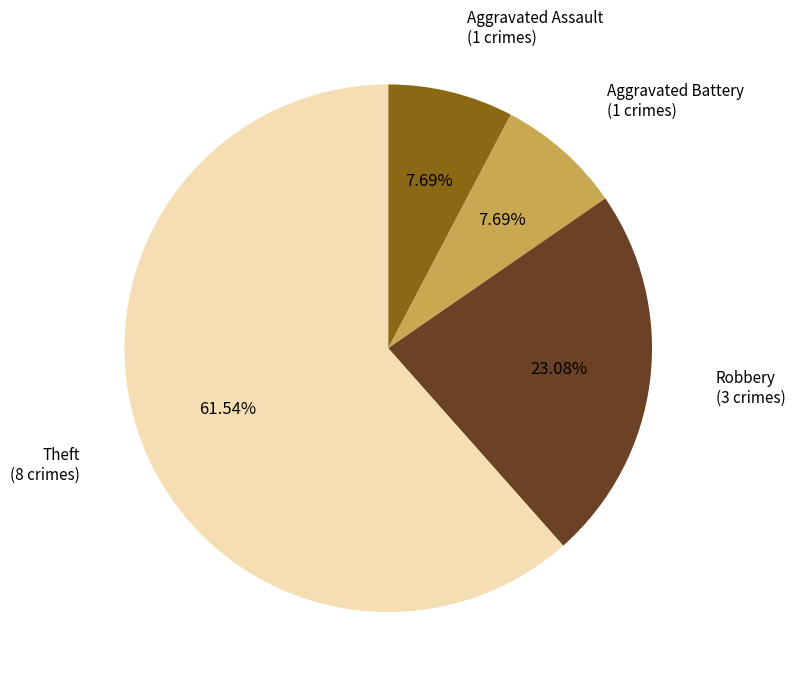

Between Theft and Aggravated Assault, which is larger?

Theft